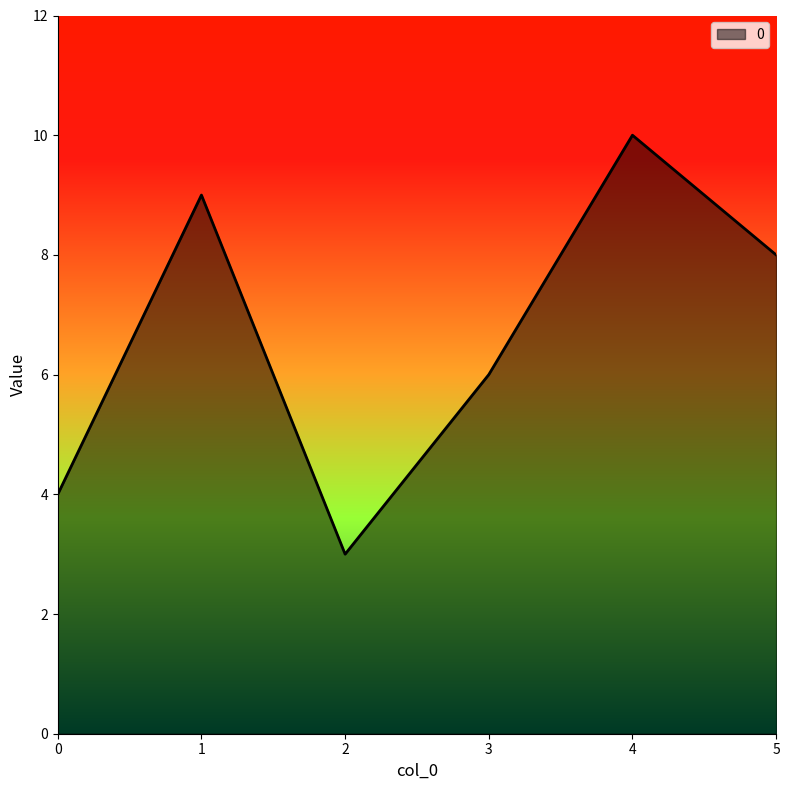

What is the sum of the values at 2 and 0?

7